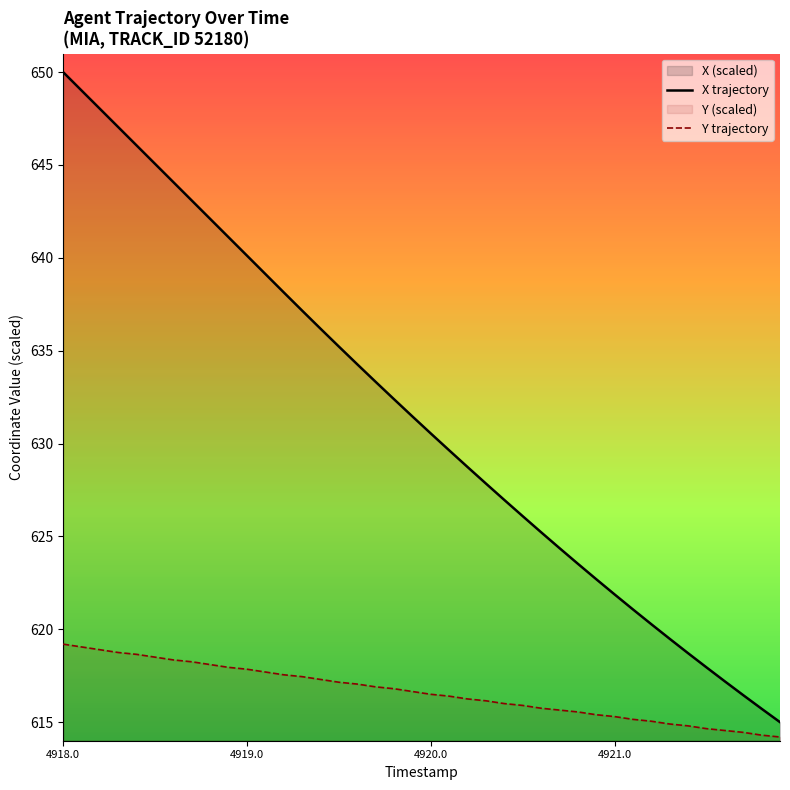

What is the label of the 10th point from the left?

4918.9